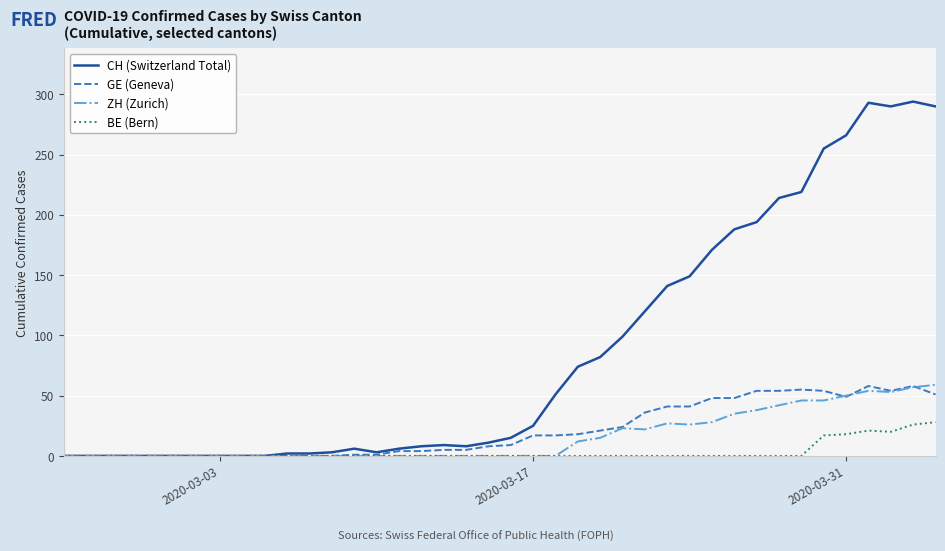

True or false: GE (Geneva) has more than 1 points higher than both neighbors.

True